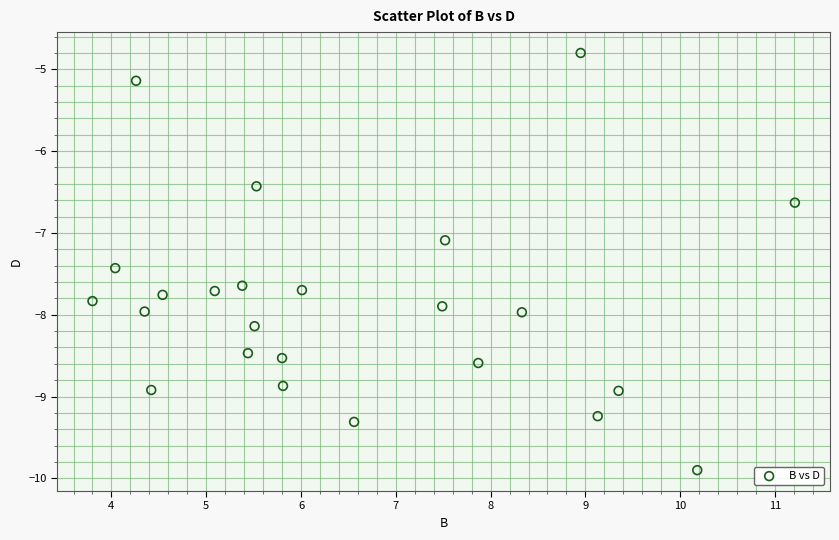

What is the range of Y values (max minus min)?

5.1